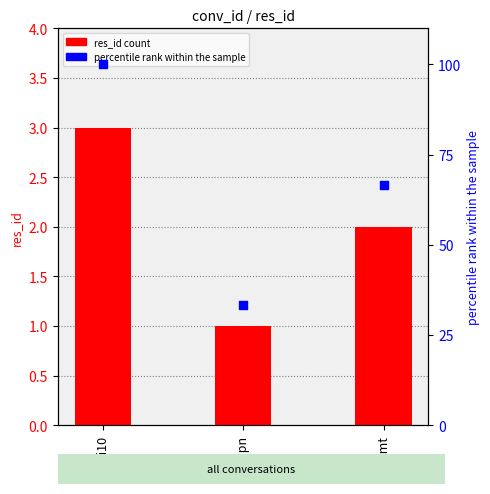

What is the change in value from 8q85pn to 8ljtmt?

+33.3